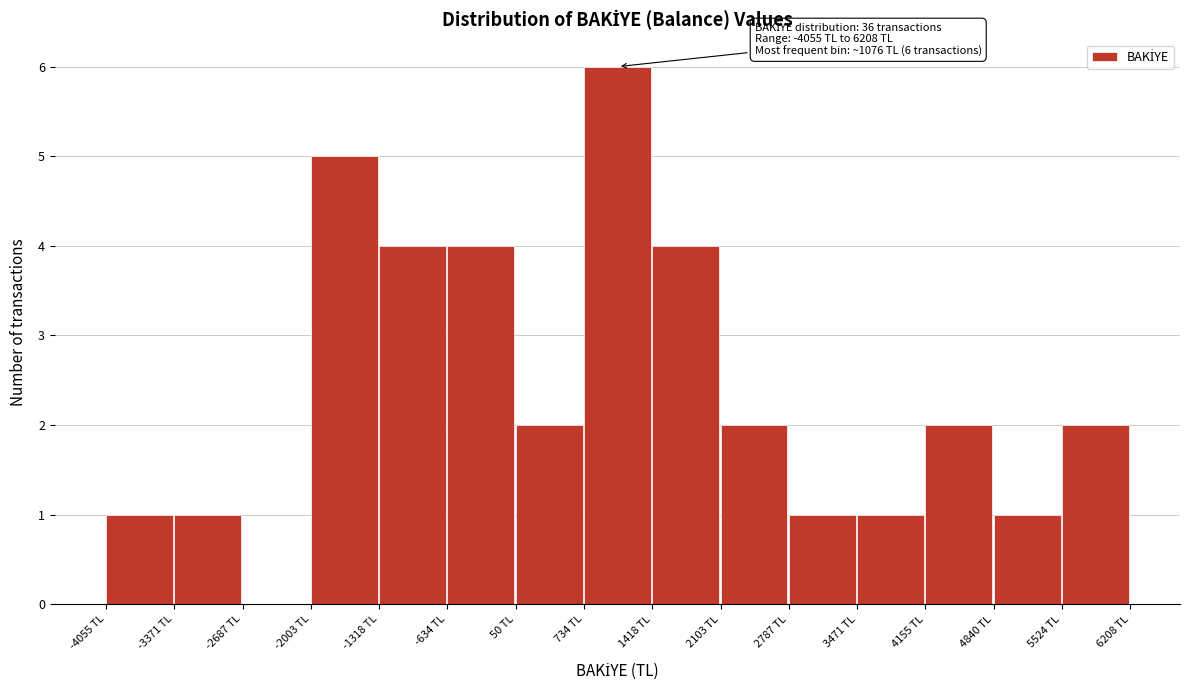

Over which range of the x-axis is the bar tallest?

700 to 1400